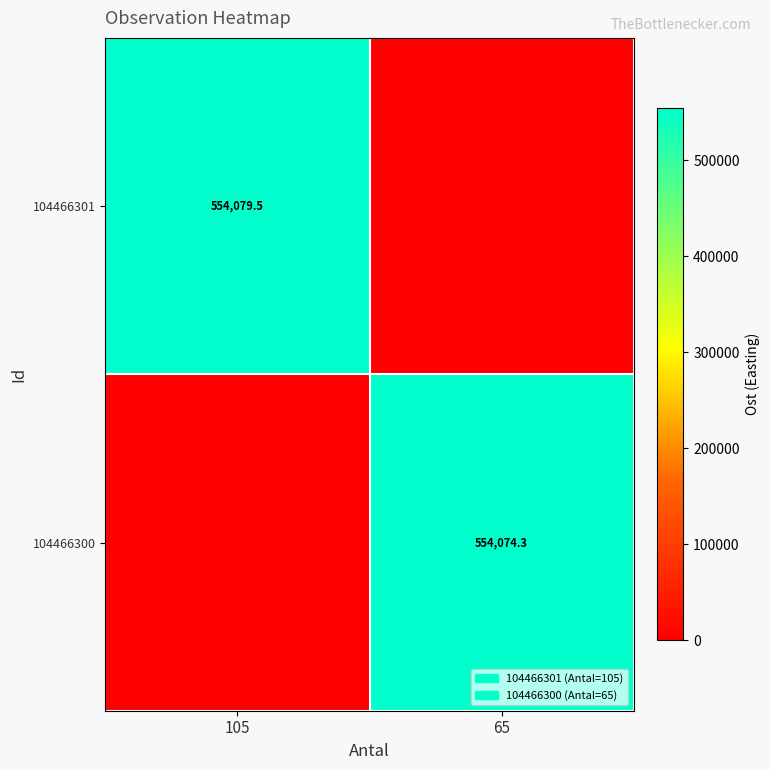

How many series are shown in this chart?

2